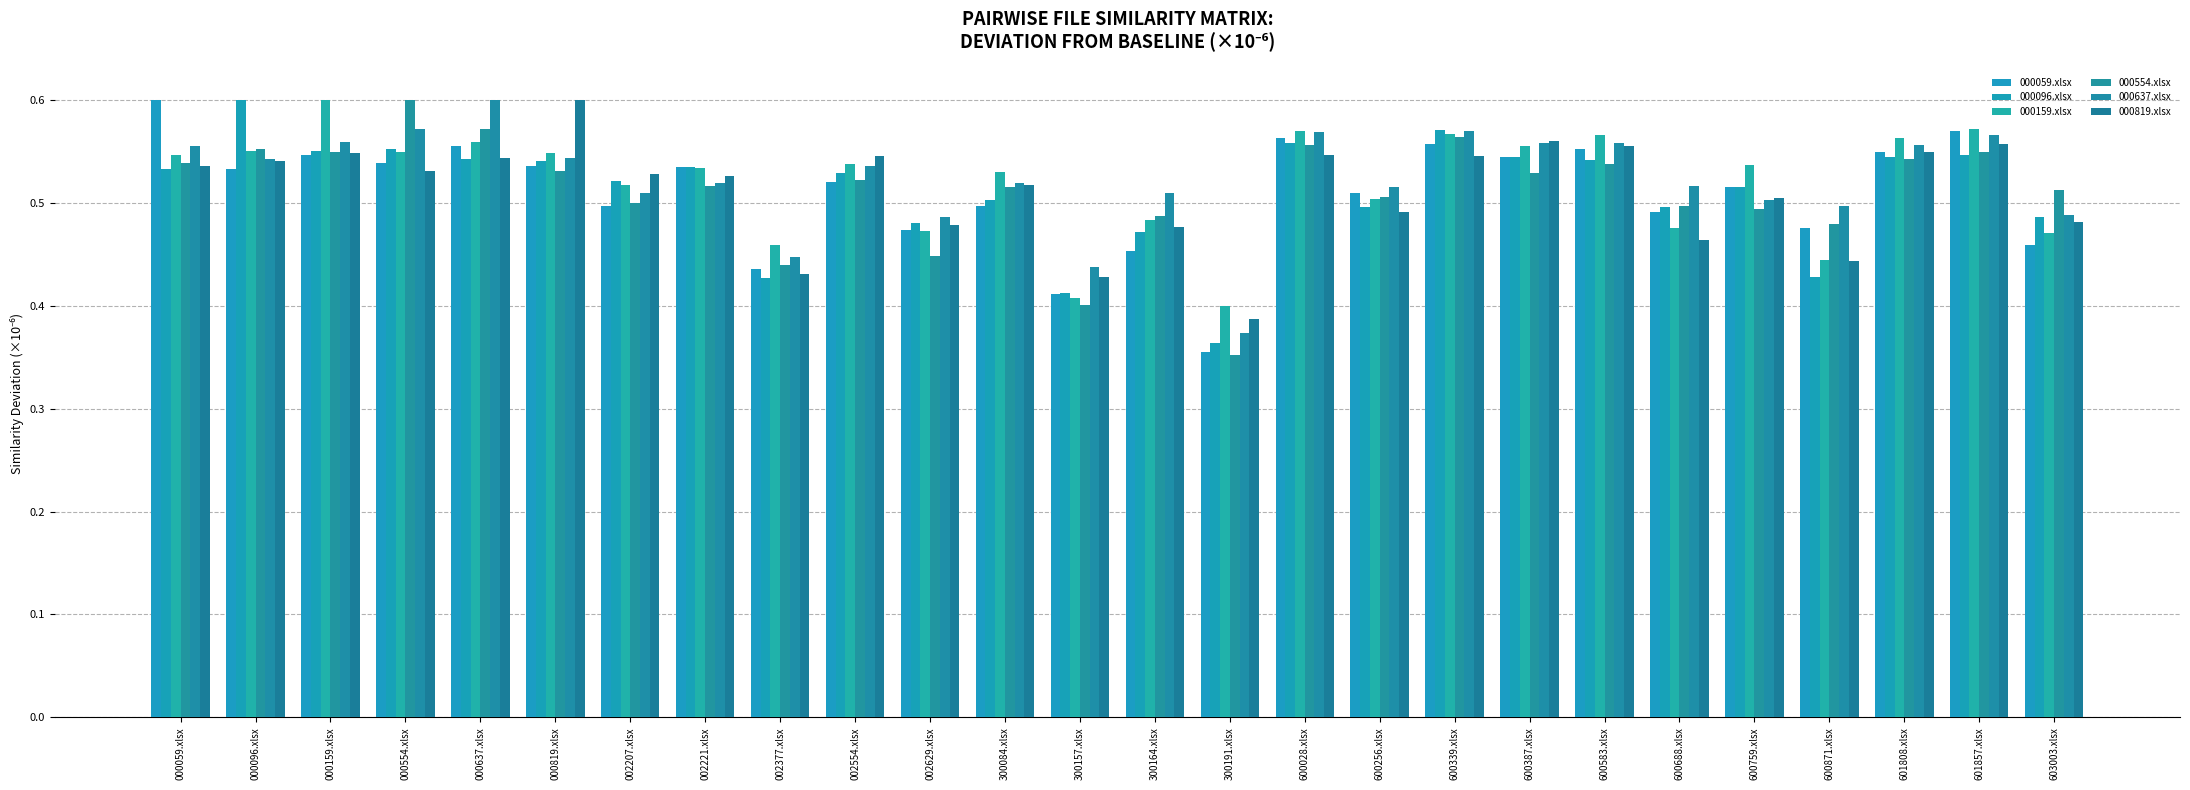

How many data points does each series have?

26